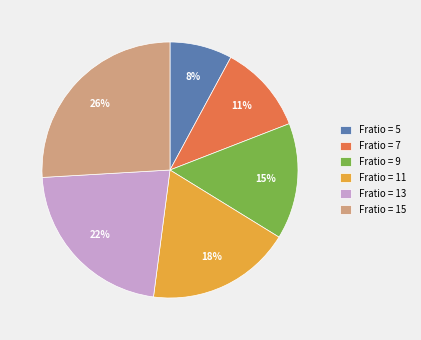

True or false: Fratio = 11 accounts for 18% of the total.

True